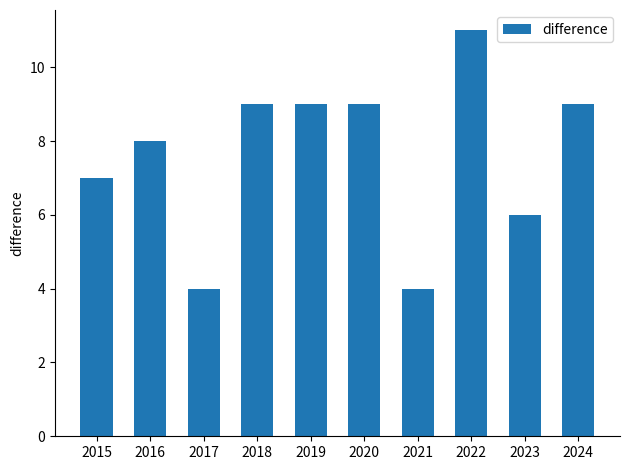

Reading right to left, what are all the values shown in this chart?

2024=9	2023=6	2022=11	2021=4	2020=9	2019=9	2018=9	2017=4	2016=8	2015=7